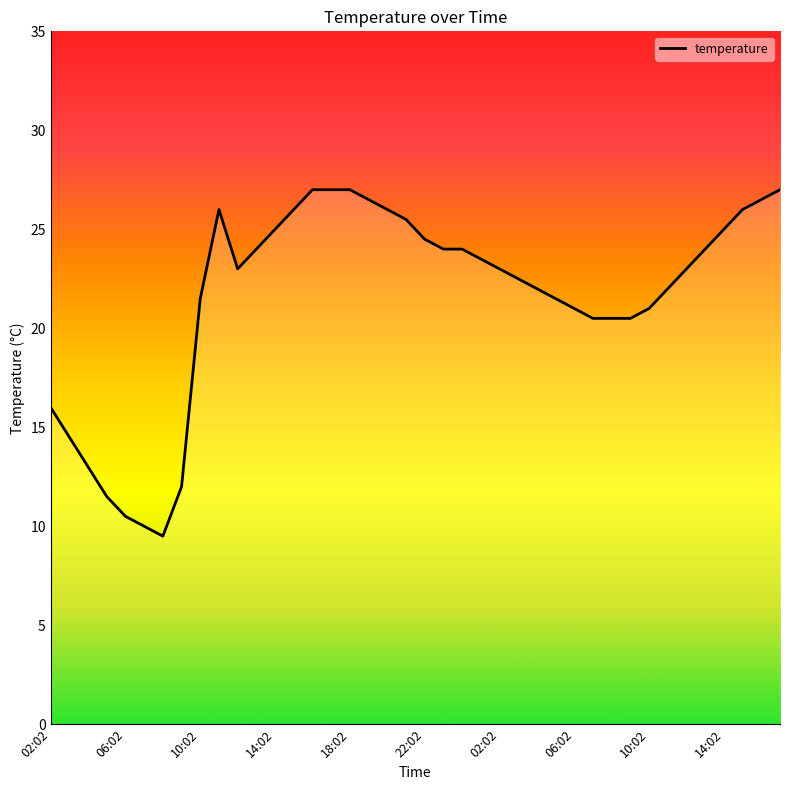

What is the smallest value displayed?

9.5